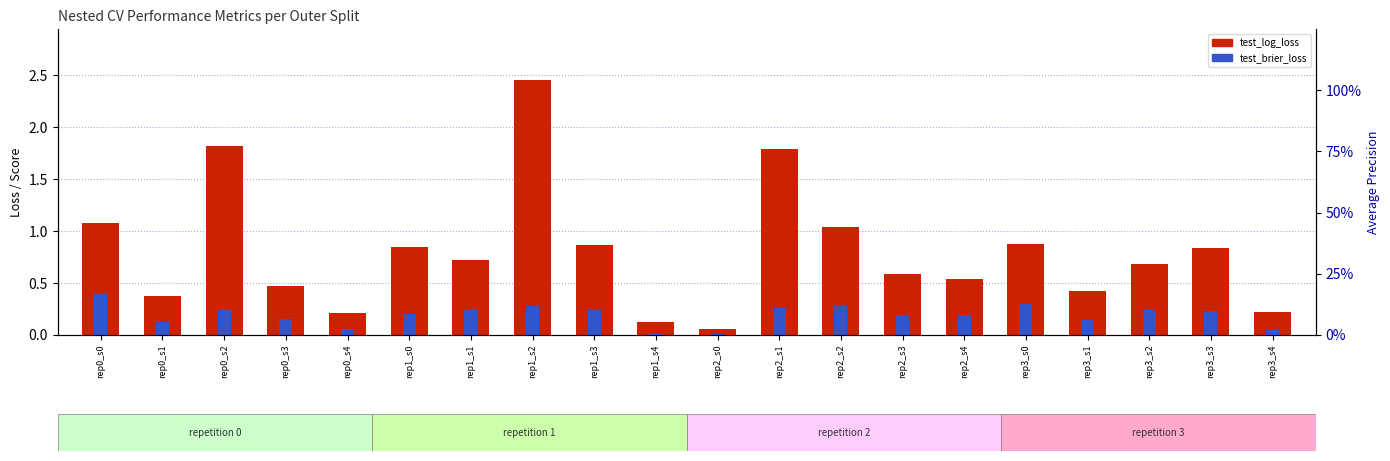

What are all the series names shown in the legend?

test_log_loss, test_brier_loss